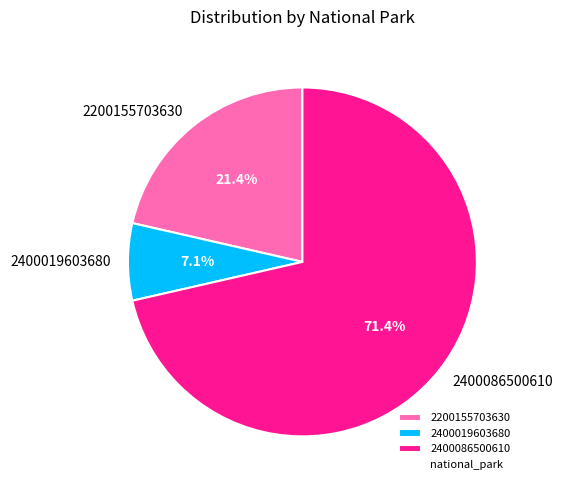

True or false: 2400019603680 accounts for 7% of the total.

True